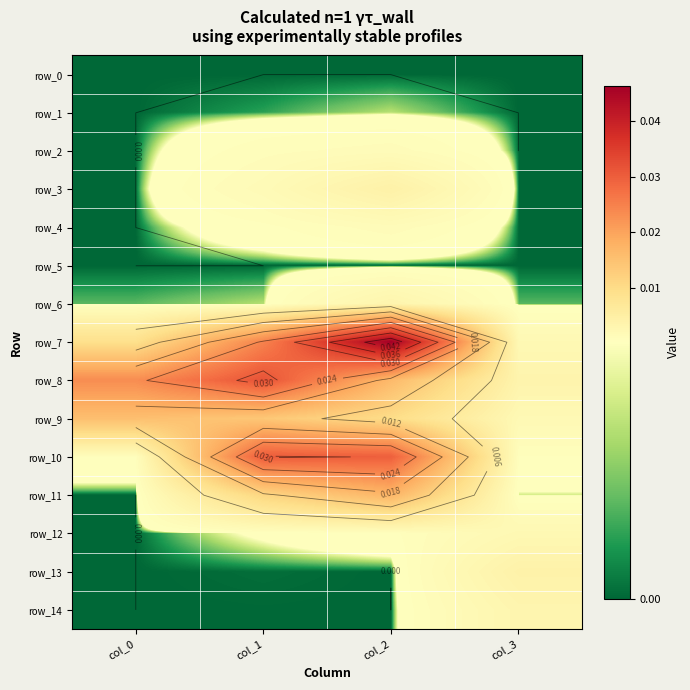

At which category is the sum across all series the highest?

col_2